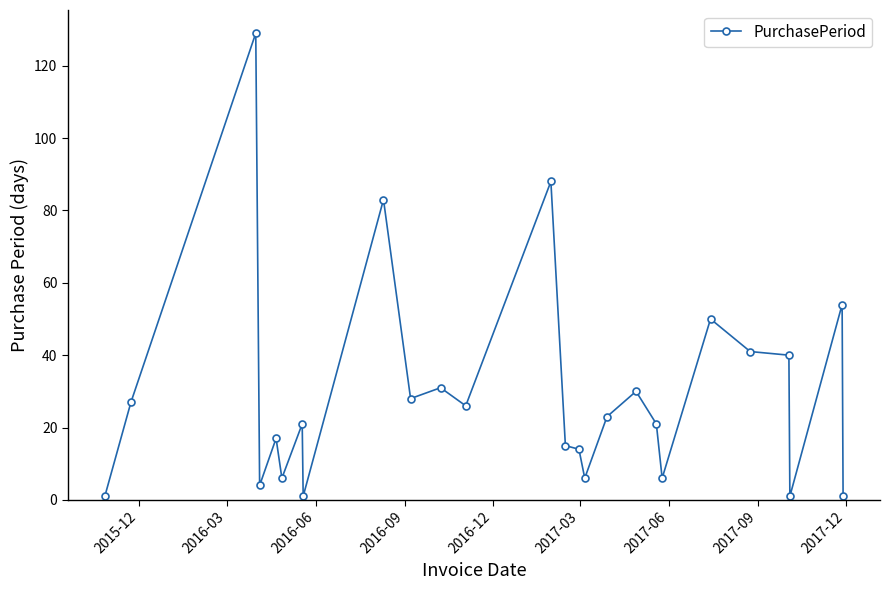

What is the sum of all values?

764